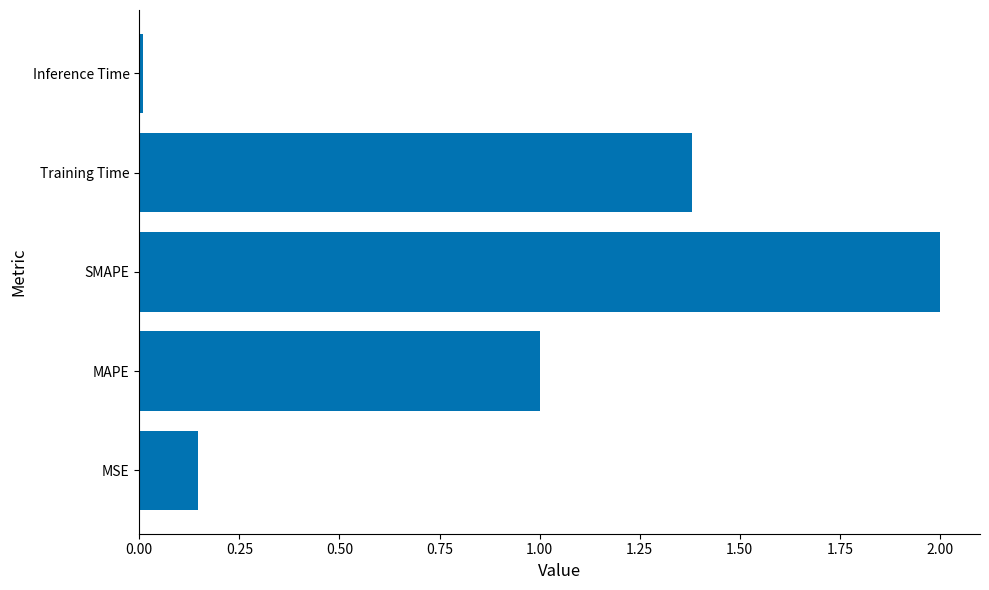

Approximately how many times larger is the value at MAPE compared to SMAPE?

0.5